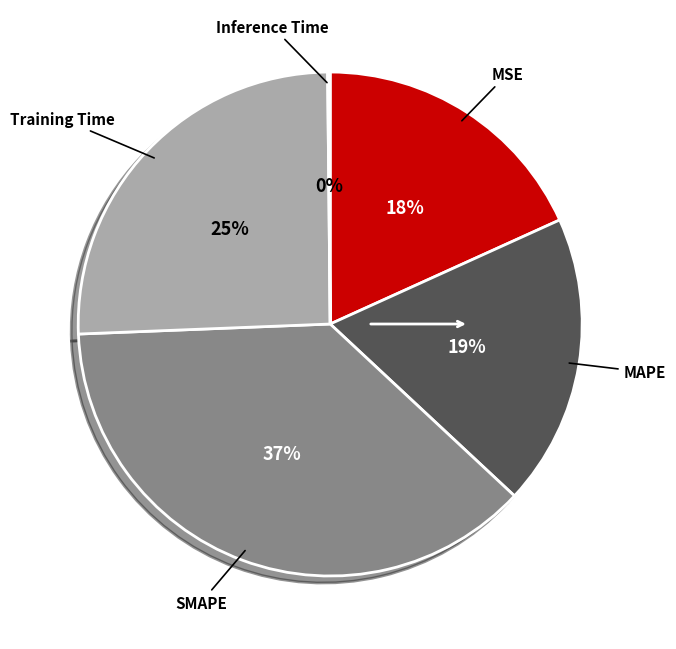

To the nearest percent, what is the average slice percentage?

20%